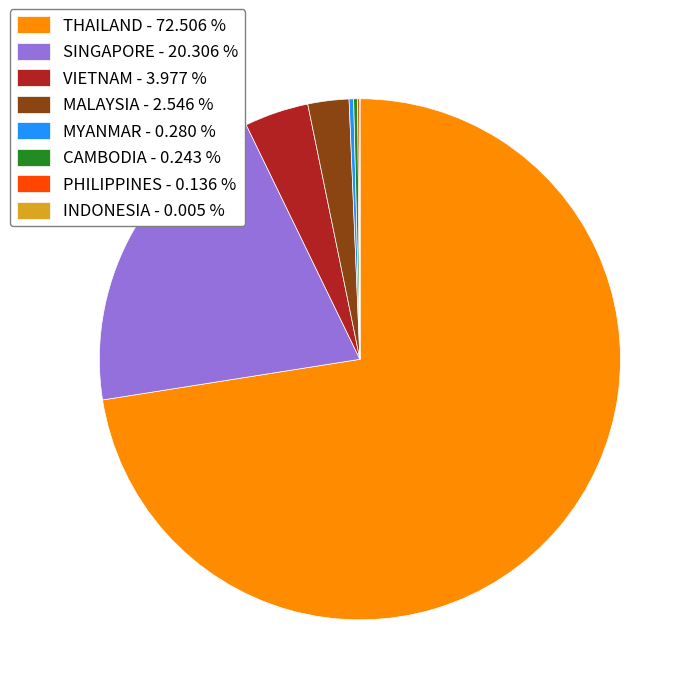

Is there a majority slice in this chart?

Yes